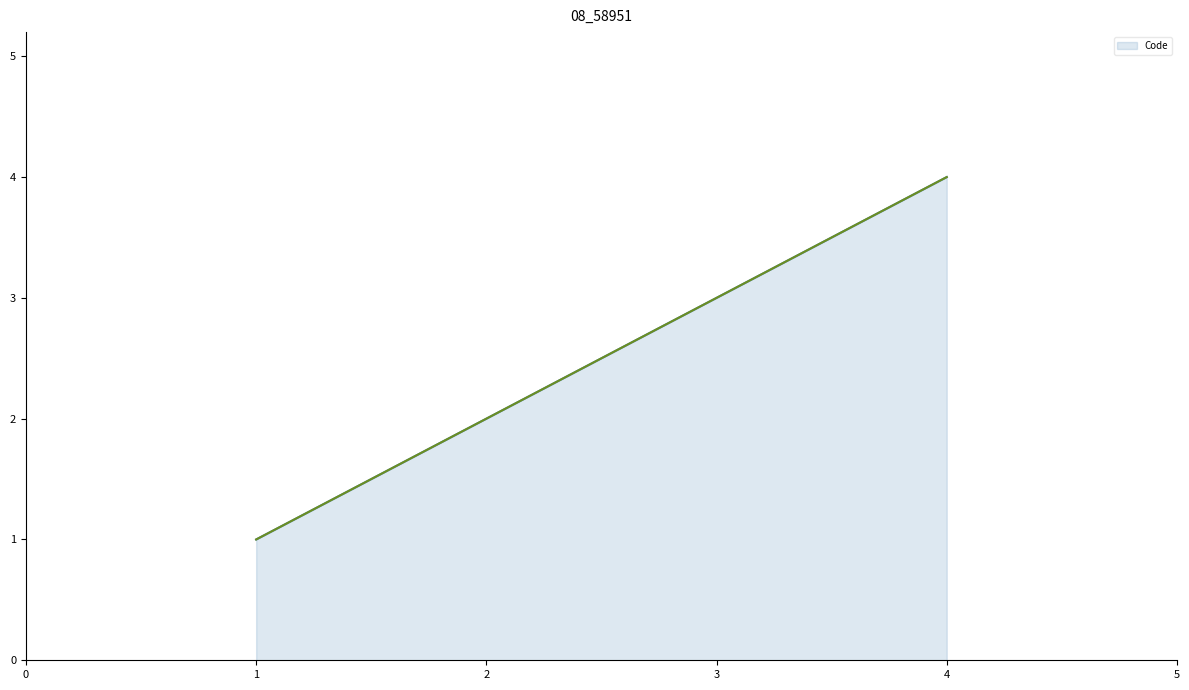

Reading left to right, transcribe all the data shown in this chart.

1	2	3	4